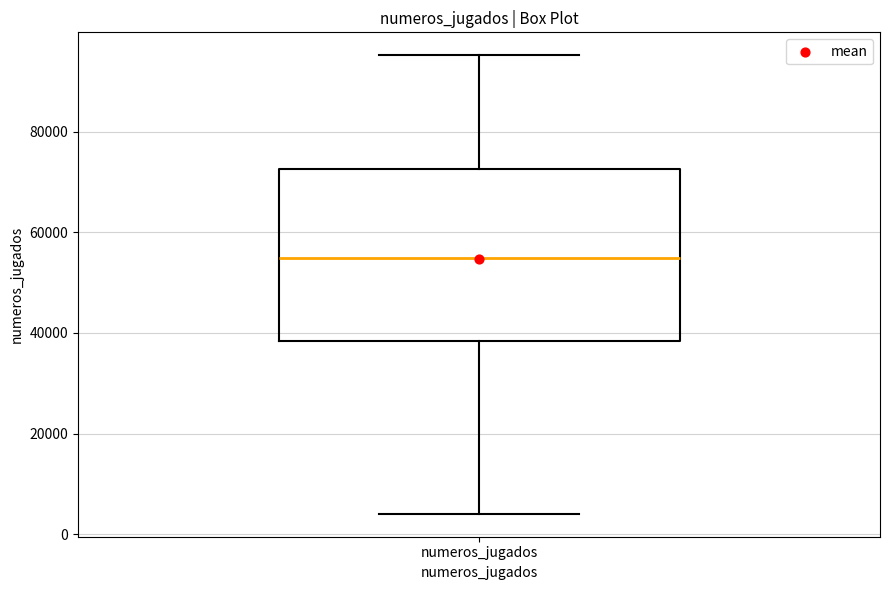

Read this box plot against the y-axis: the position of the median line, the range covered by the box, and the ends of both whiskers. The values are not printed on the chart, so give them approximately, as read against the axis.

median 54000, box 38000 to 72000, whiskers 4000 to 96000